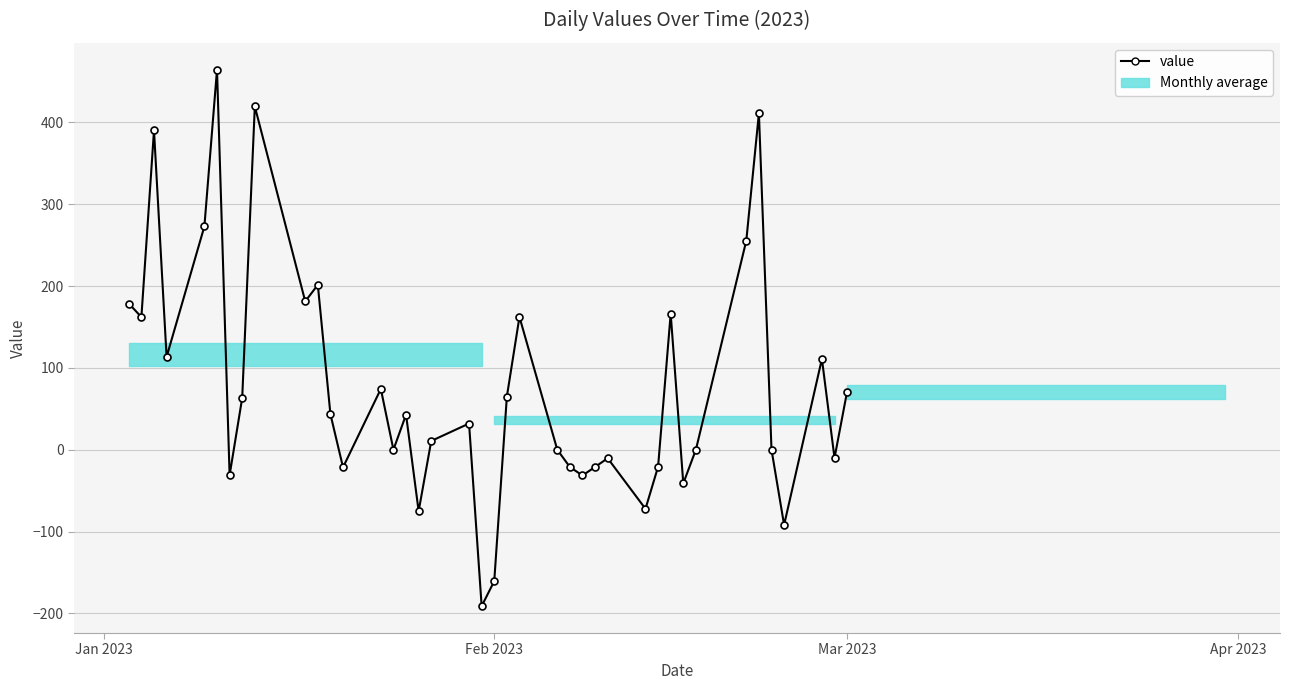

What is the smallest value displayed?

-191.3